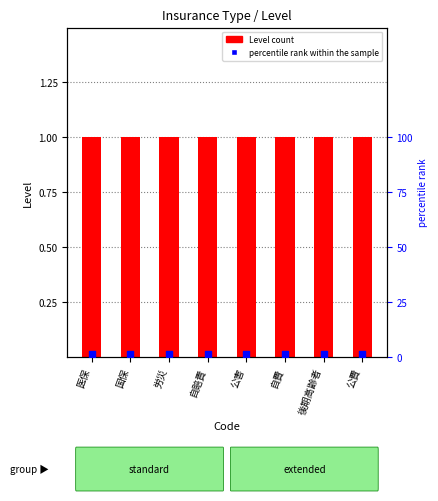

Which series contains the highest Y value?

percentile rank within the sample